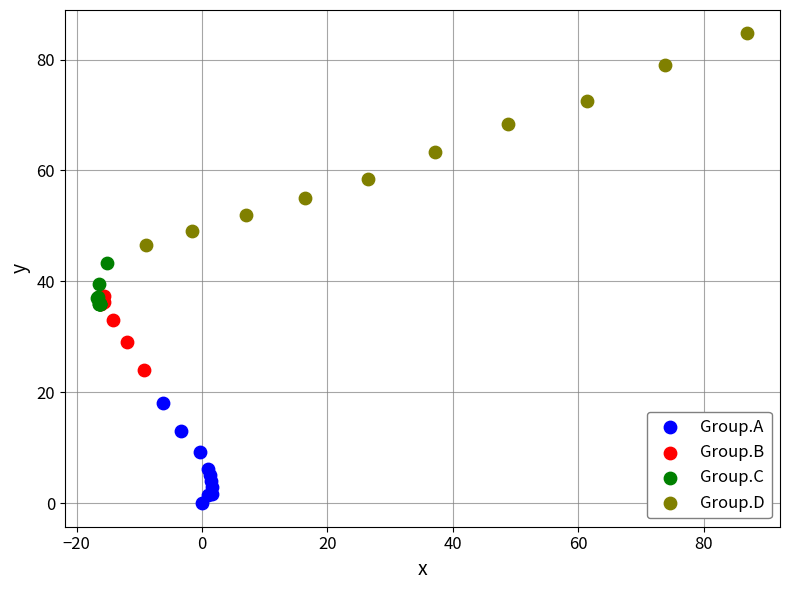

Which series contains the lowest Y value?

Group.A